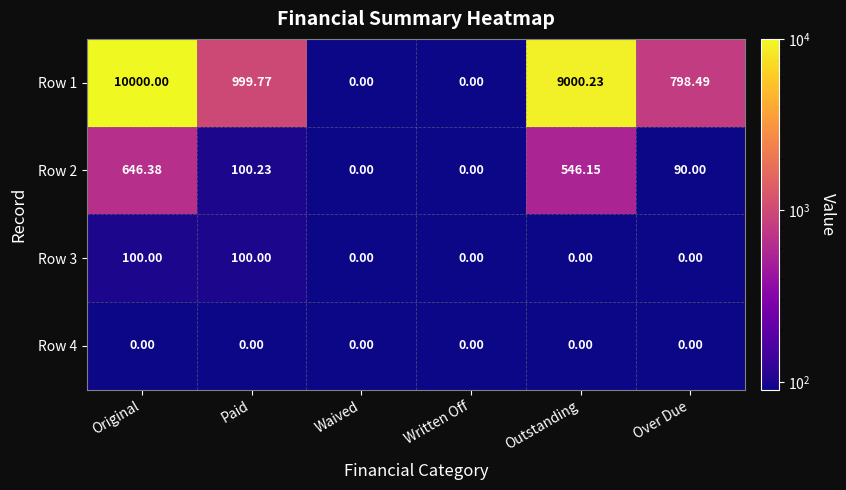

Is the value of Row 3 at Outstanding greater than the value of Row 1 at Original?

No